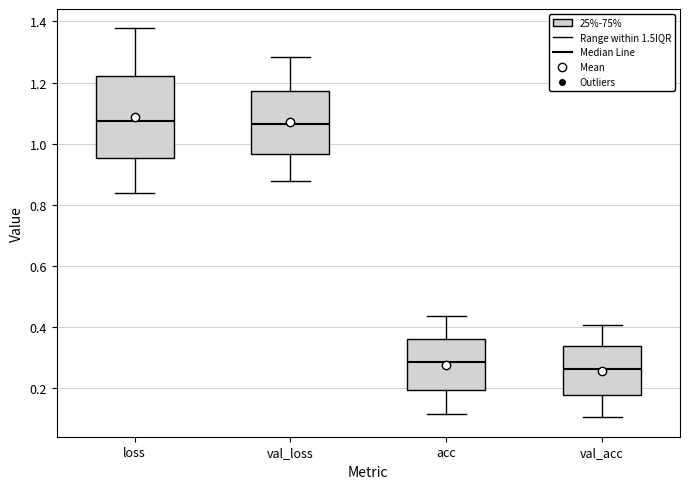

Reading left to right, read every box against the y-axis: the position of its median line, the range the box covers, and the ends of its whiskers. The values are not printed on the chart, so give them approximately, as read against the axis.

loss: median 1.08, box 0.96 to 1.22, whiskers 0.84 to 1.38
val_loss: median 1.06, box 0.96 to 1.18, whiskers 0.88 to 1.28
acc: median 0.28, box 0.20 to 0.36, whiskers 0.12 to 0.44
val_acc: median 0.26, box 0.18 to 0.34, whiskers 0.10 to 0.40